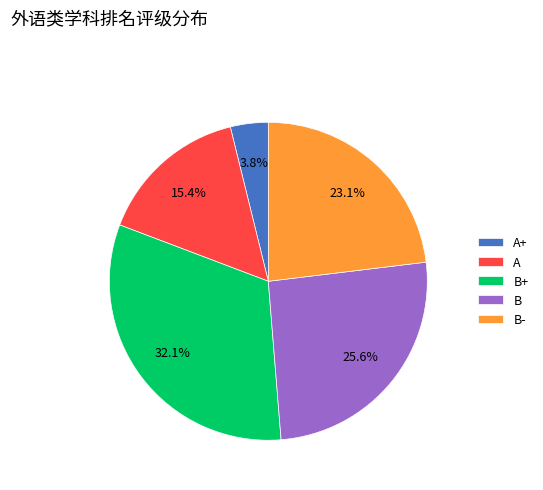

How much of the chart is everything except A?

84.6%